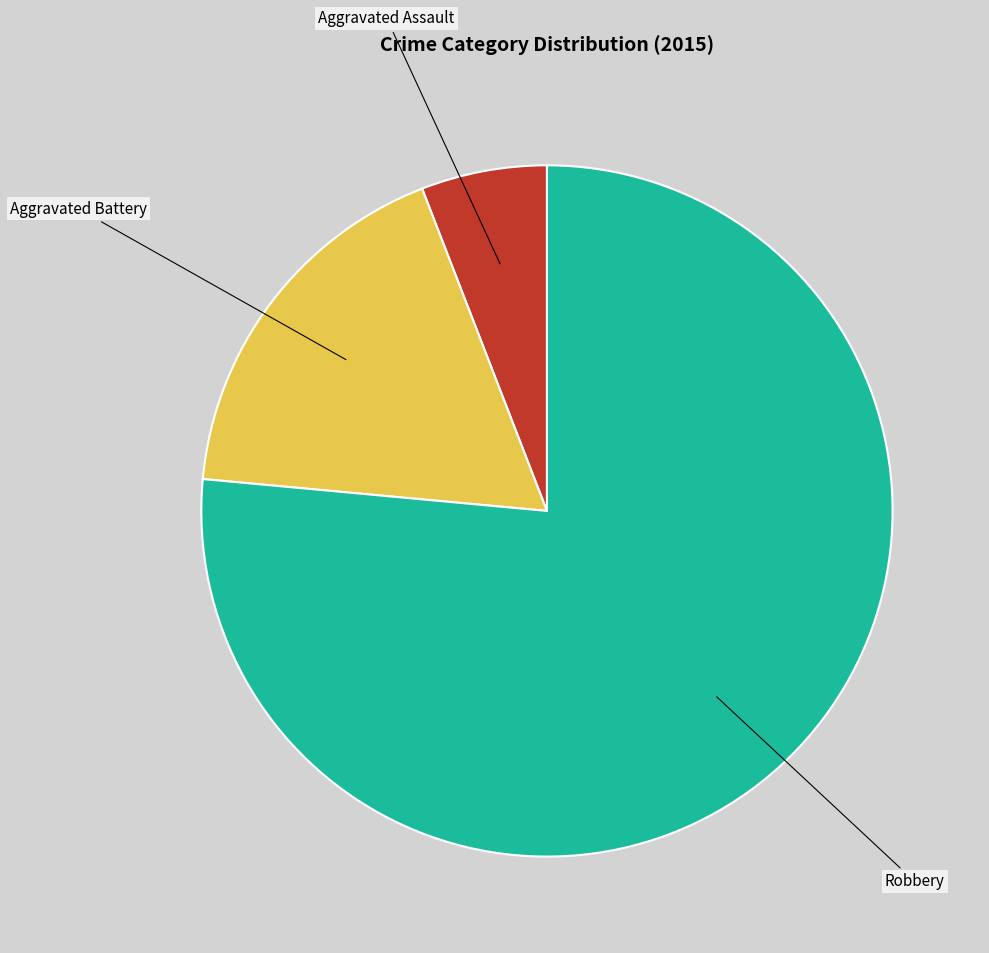

Does any single category account for the majority?

Yes